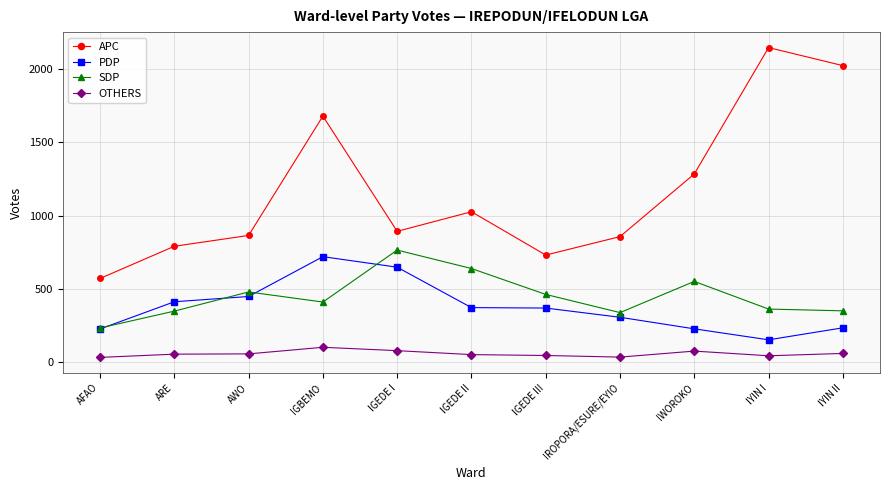

What is the value of the APC point at the 11th from the left?

2024